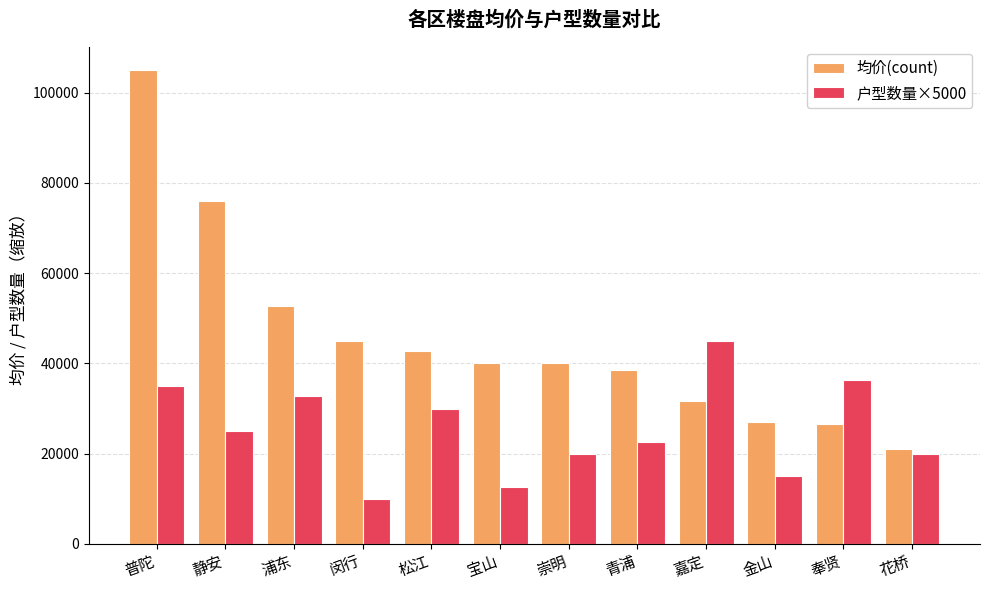

At which category is the sum across all series the highest?

普陀